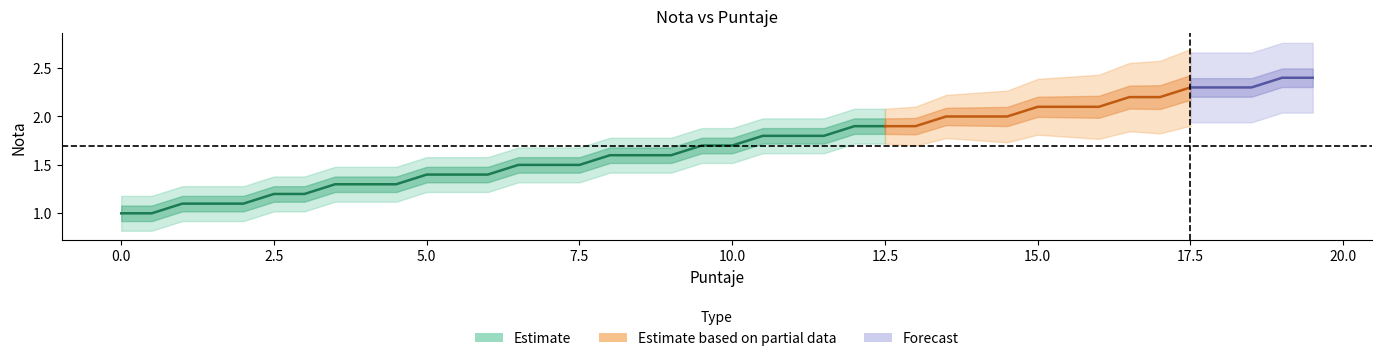

Reading left to right, transcribe all the data shown in this chart.

1.0	1.0	1.1	1.1	1.1	1.2	1.2	1.3	1.3	1.3	1.4	1.4	1.4	1.5	1.5	1.5	1.6	1.6	1.6	1.7	1.7	1.8	1.8	1.8	1.9	1.9	1.9	2.0	2.0	2.0	2.1	2.1	2.1	2.2	2.2	2.3	2.3	2.3	2.4	2.4